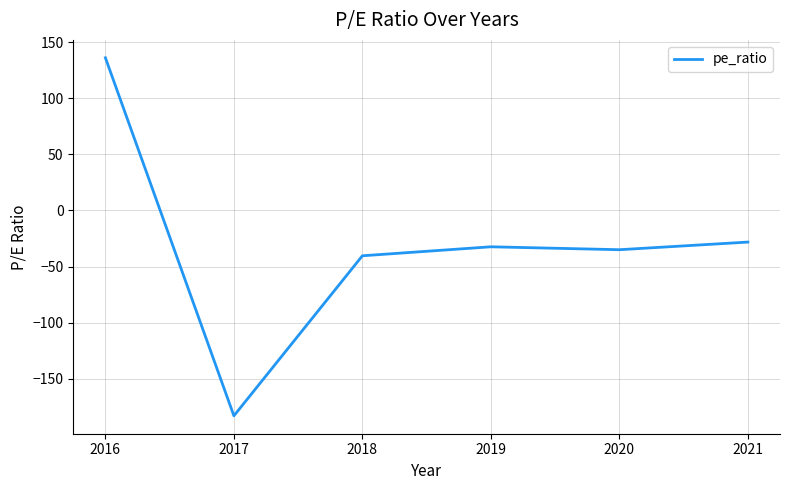

What is the minimum value shown in the chart?

-183.0